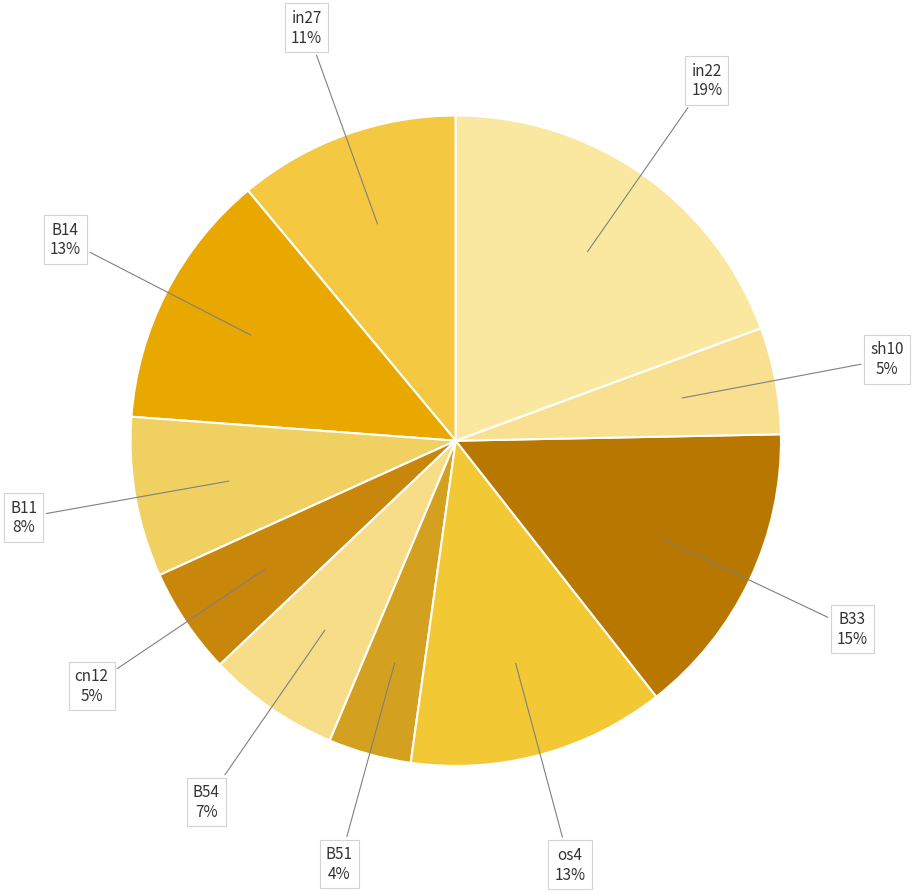

Count the number of slices in the pie.

10